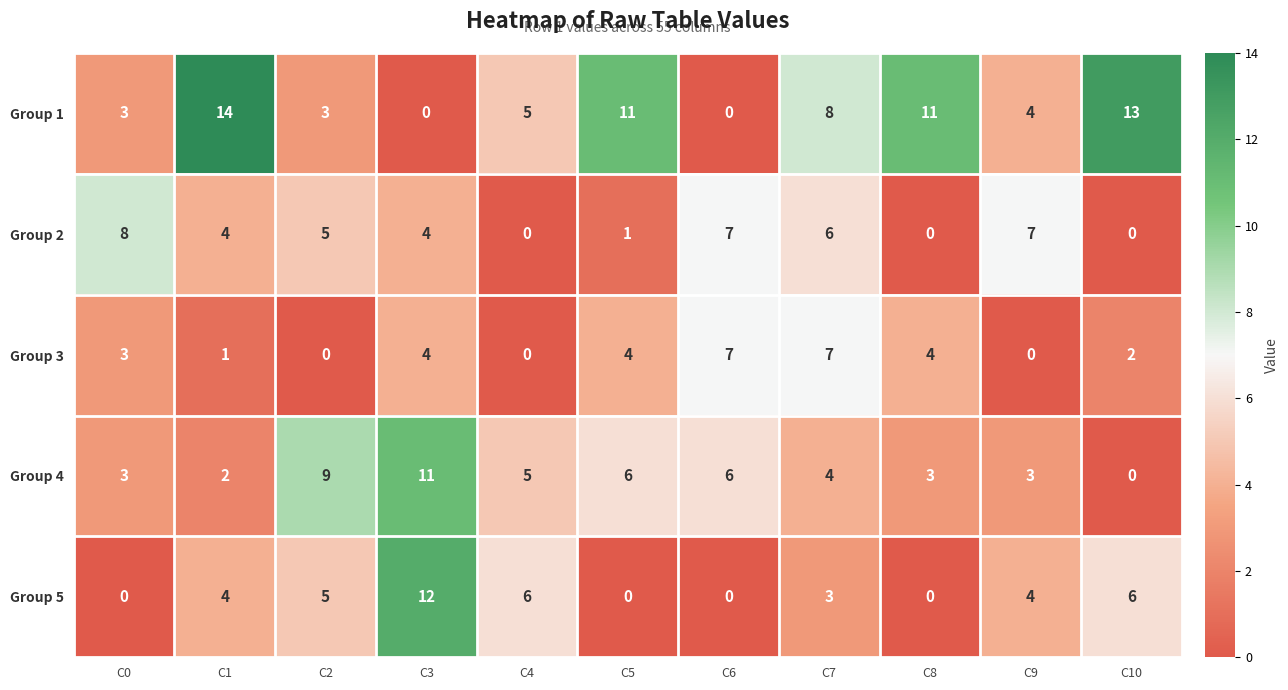

Rank the series by their maximum value, from lowest to highest.

Group 3, Group 2, Group 4, Group 5, Group 1